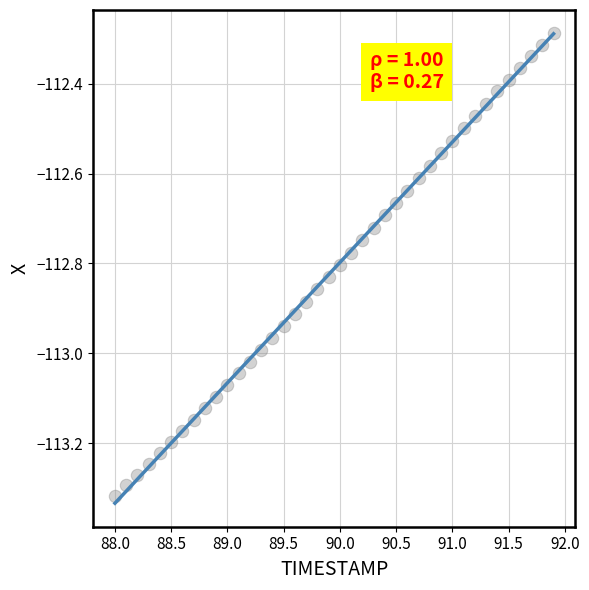

What is the range of X values (max minus min)?

3.9